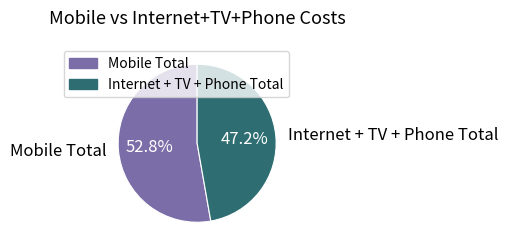

What is the ratio of the value at Mobile Total to the value at Internet + TV + Phone Total?

1.1